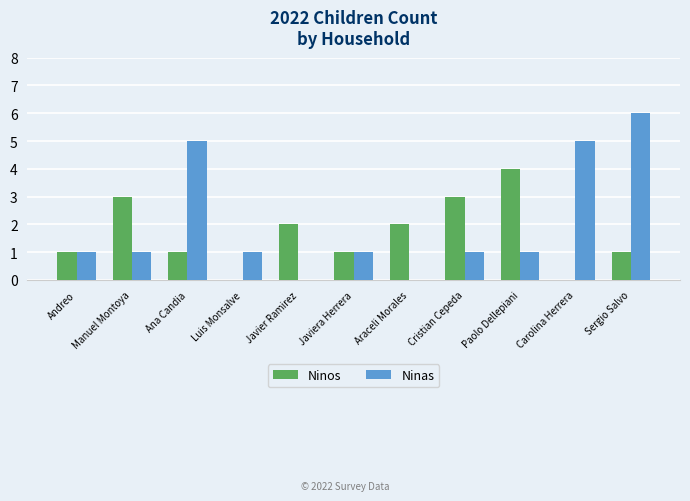

The value of Ninas at Araceli Morales is 3. True or false?

False